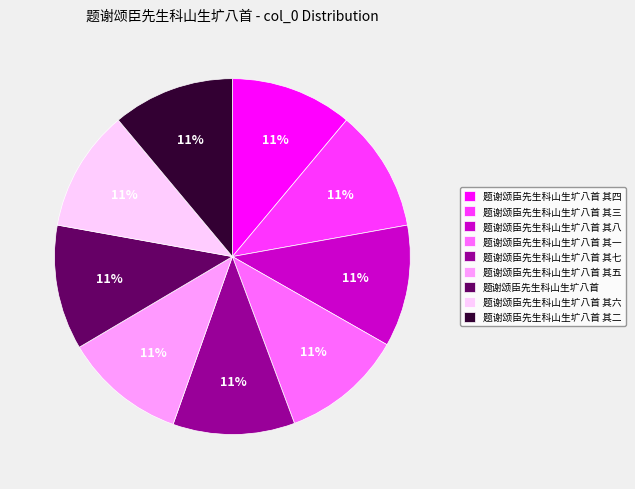

Approximately how many times larger is the value at 题谢颂臣先生科山生圹八首 其八 compared to 题谢颂臣先生科山生圹八首 其六?

1.0